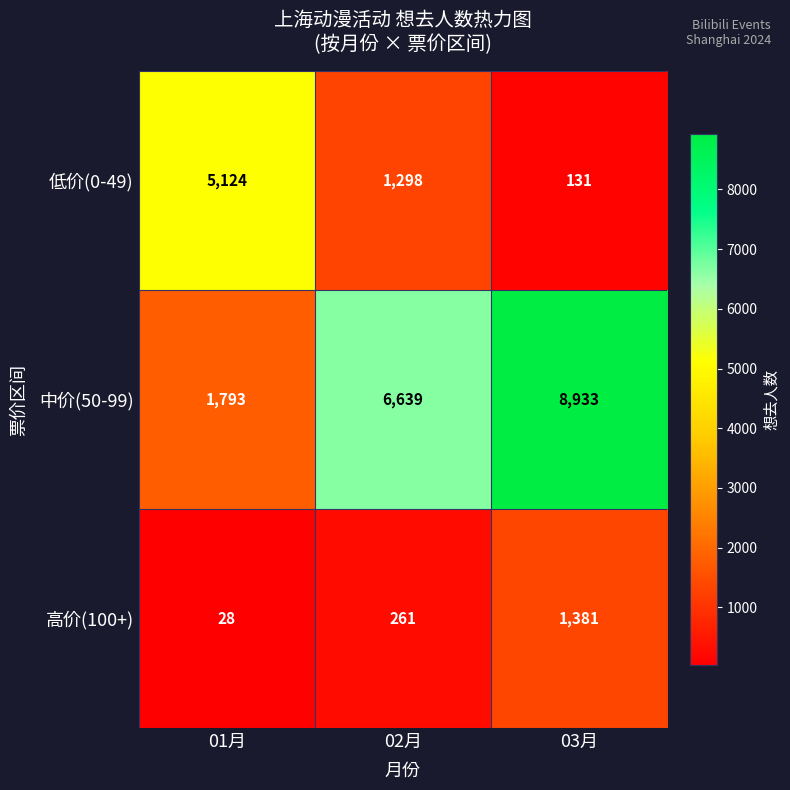

Rank the series by their average value, from highest to lowest.

中价(50-99), 低价(0-49), 高价(100+)